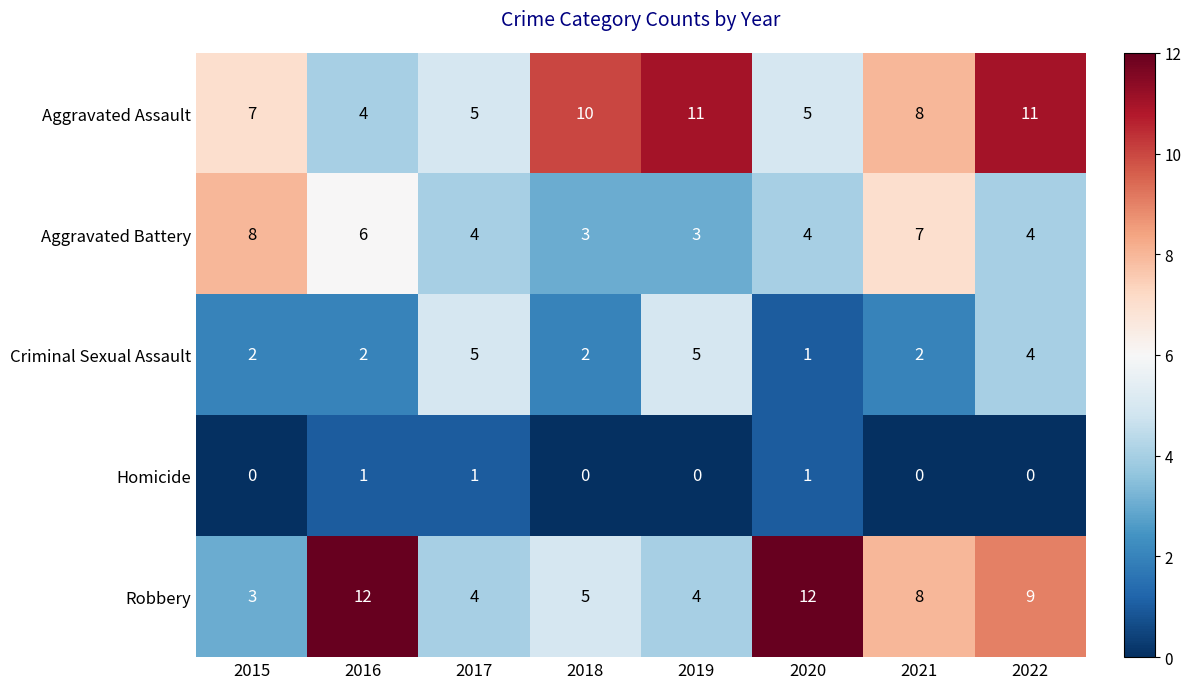

Count the Robbery values in the range 4 to 12.

7